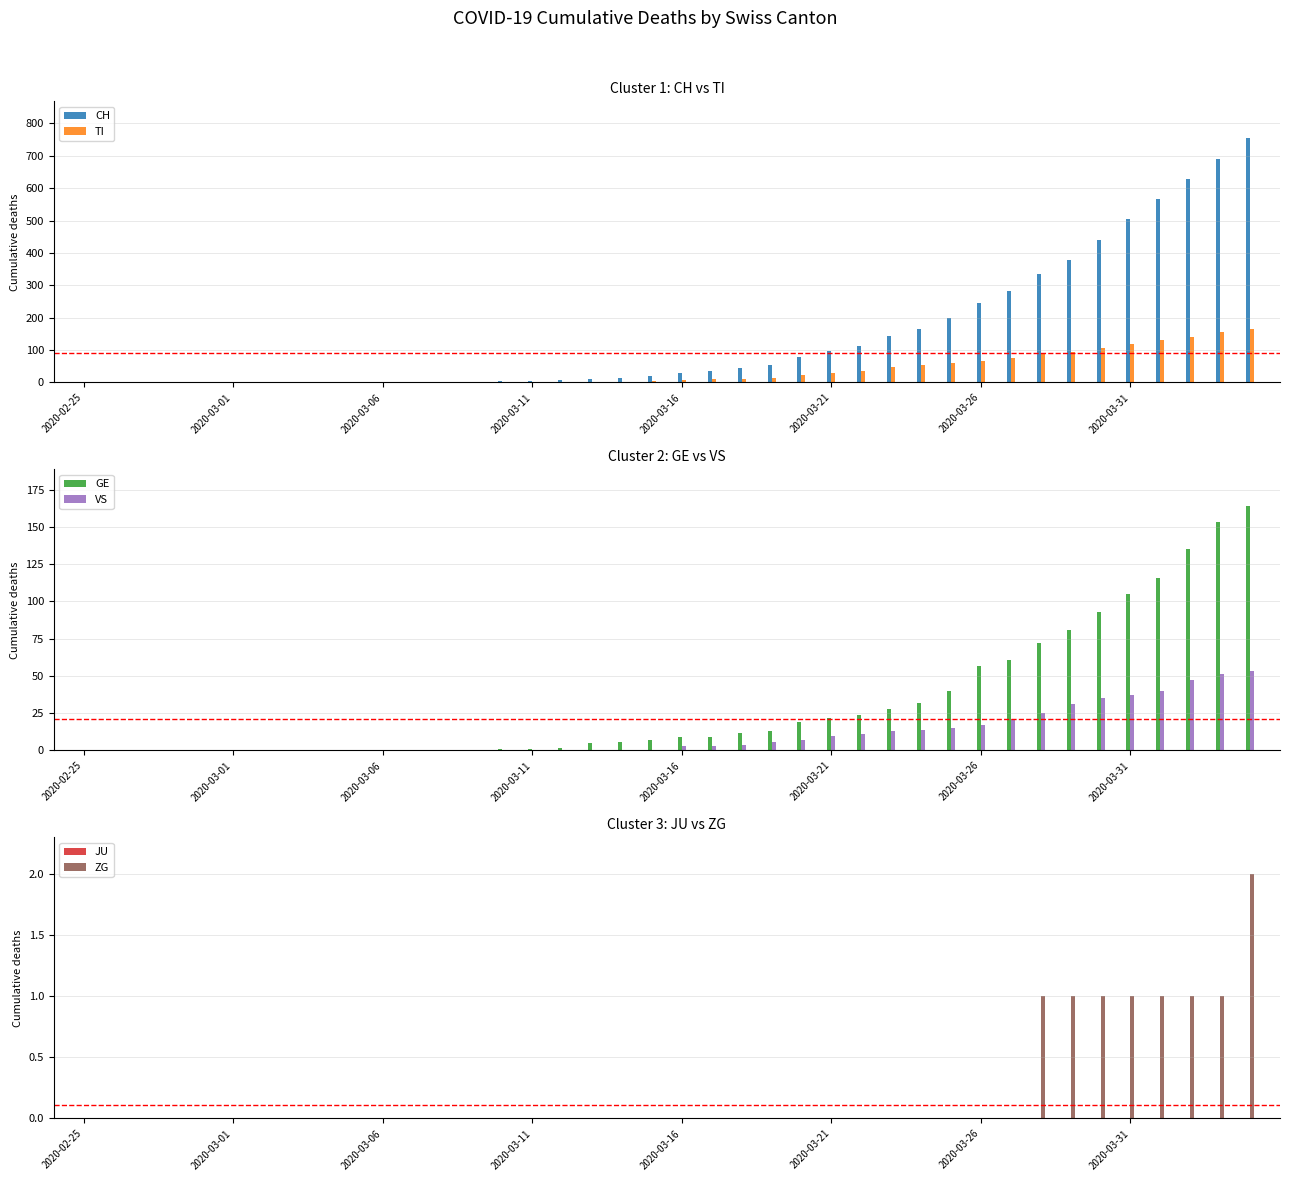

What are all the series names shown in the legend?

CH, TI, GE, VS, JU, ZG